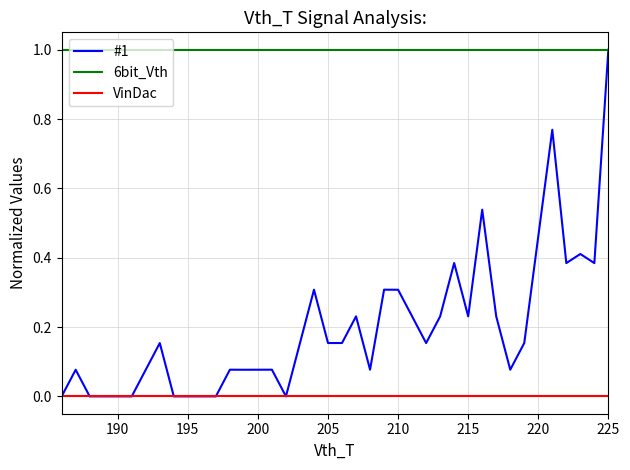

What are all the series names shown in the legend?

#1, 6bit_Vth, VinDac